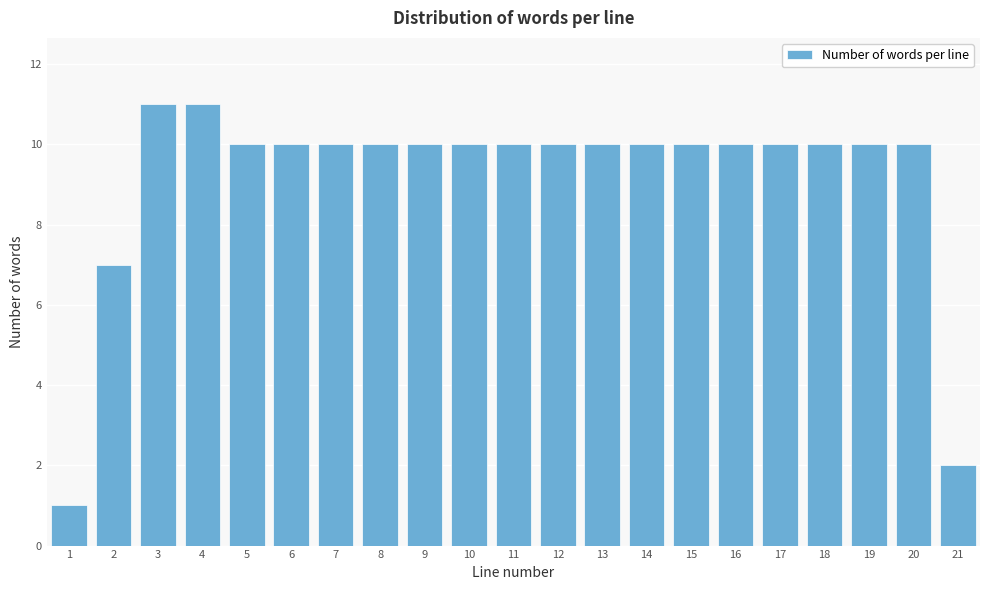

Reading right to left, transcribe all the data shown in this chart.

21=2	20=10	19=10	18=10	17=10	16=10	15=10	14=10	13=10	12=10	11=10	10=10	9=10	8=10	7=10	6=10	5=10	4=11	3=11	2=7	1=1